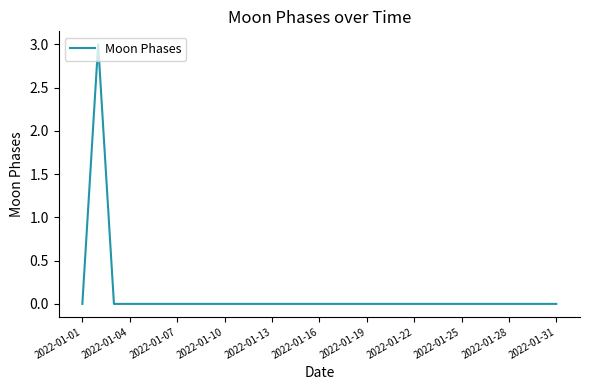

What is the difference between the maximum and minimum values?

3